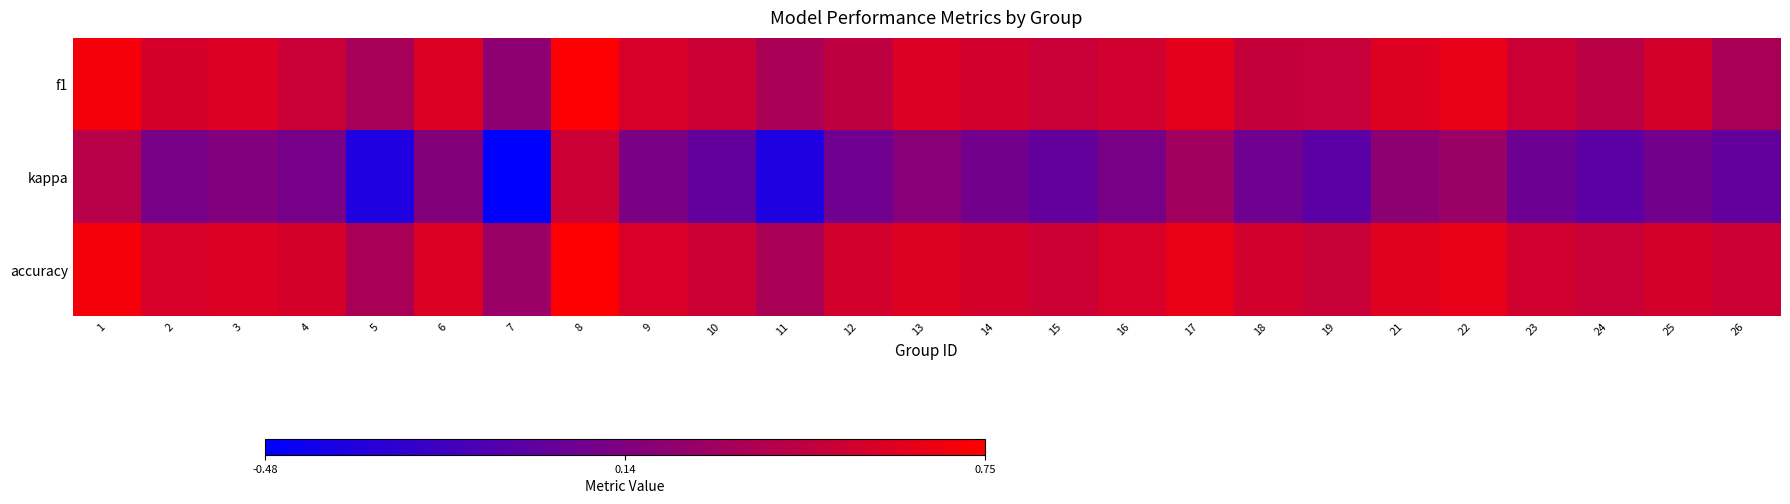

What is the minimum value shown in the chart?

-0.5